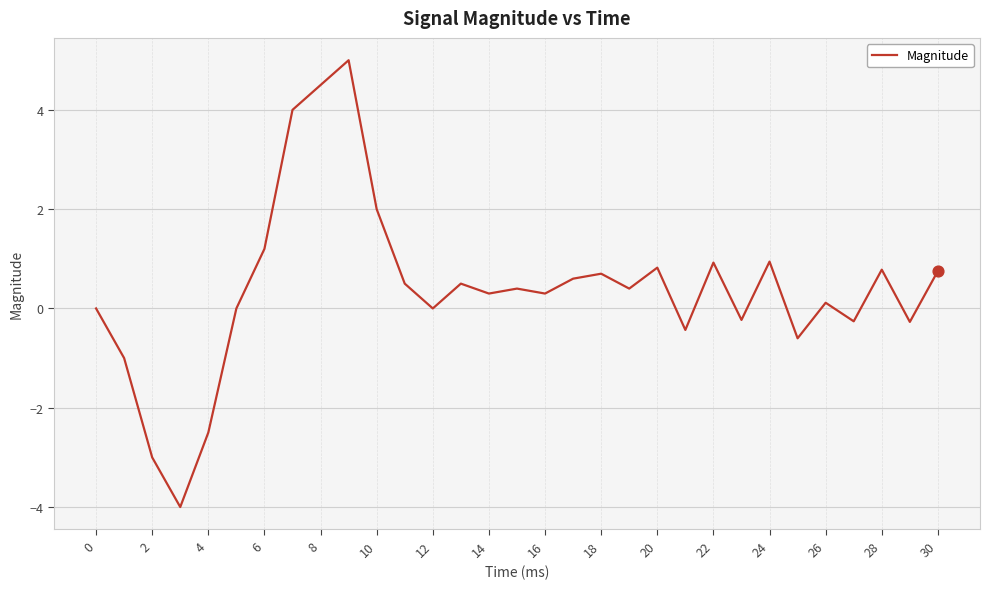

What is the greatest value displayed?

5.0